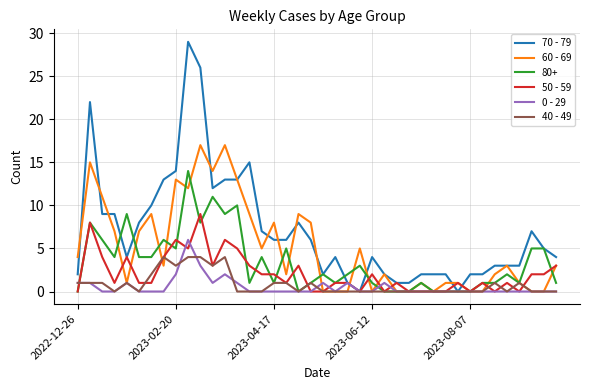

What is the average value of the 60 - 69 series?

5